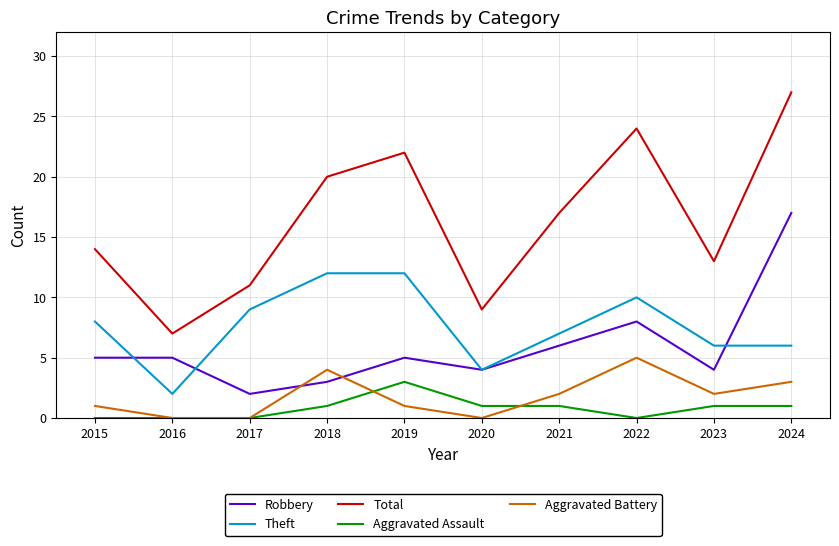

True or false: Aggravated Assault has a value of 2 at 2023.

False